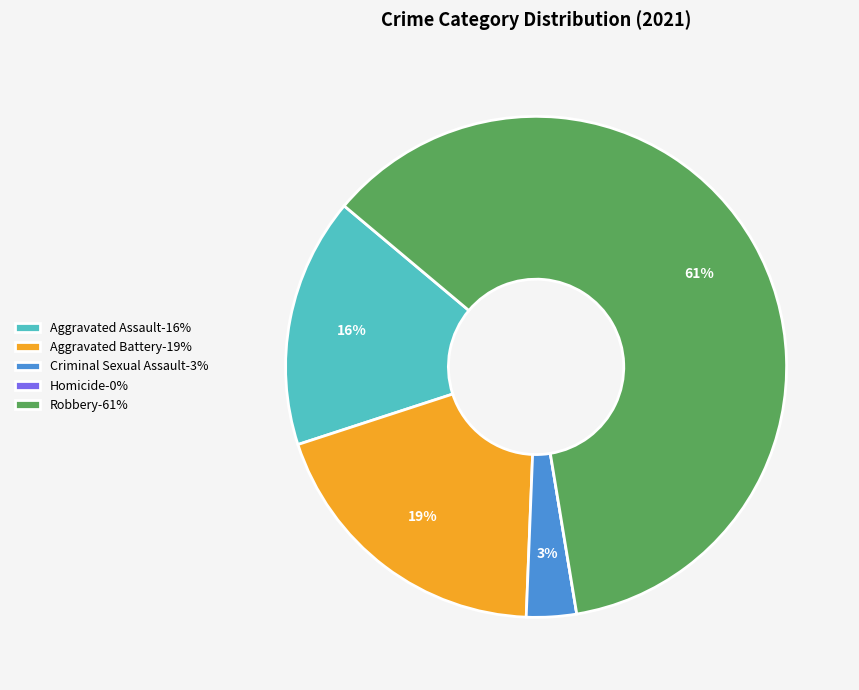

To the nearest percent, what is the difference between the Aggravated Battery and Criminal Sexual Assault slice percentages?

16%